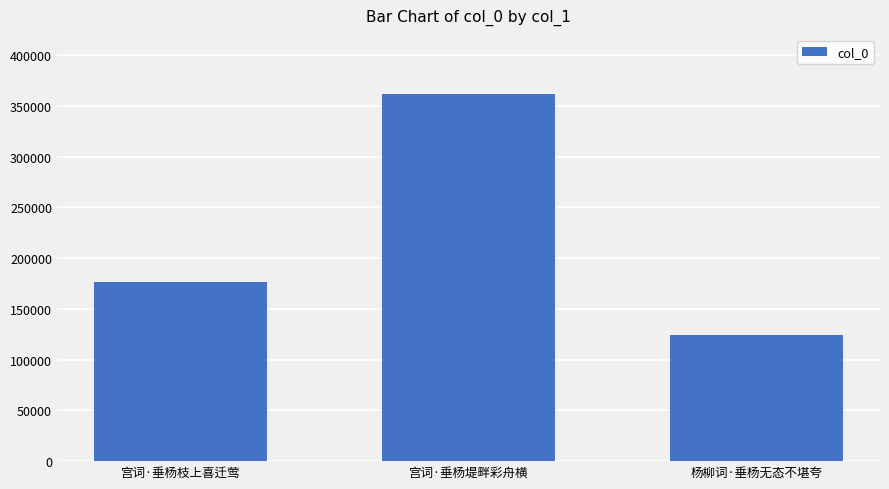

How many distinct data groups are displayed?

1